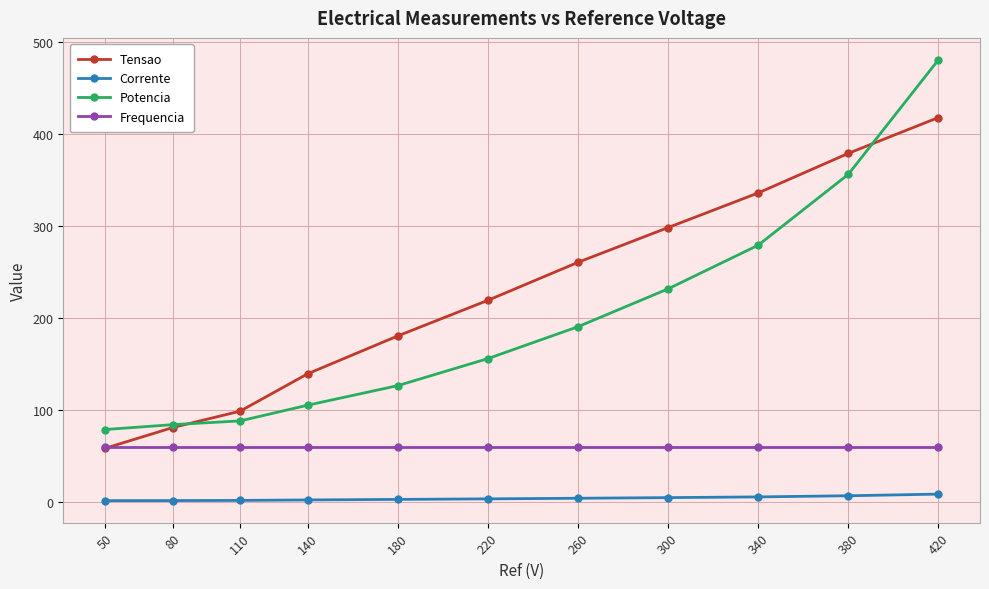

True or false: Potencia has more than 2 points higher than both neighbors.

False